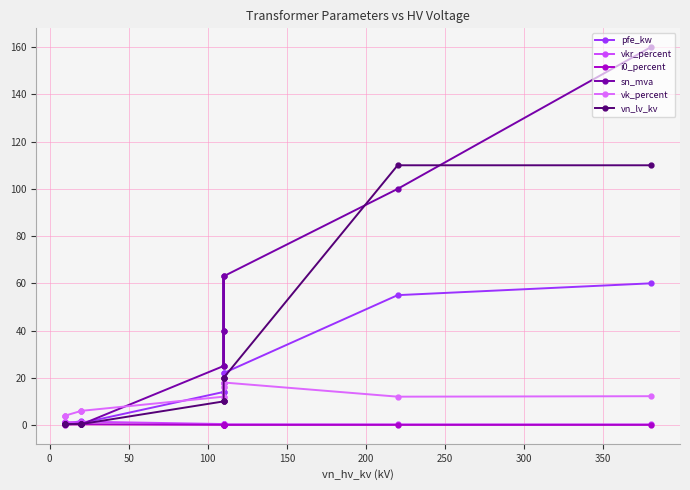

What is the greatest value displayed?

160.0